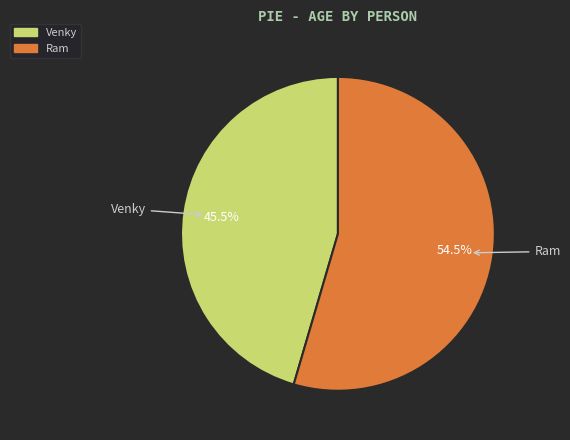

To the nearest percent, what is the difference between the largest and smallest slice percentages?

9%